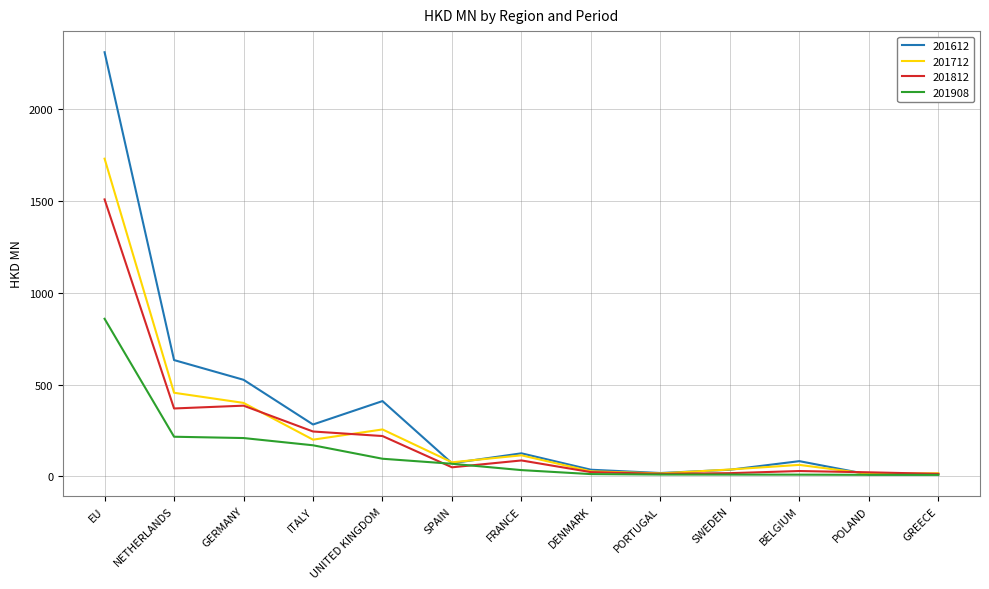

The 201612 series shows 194.1 at ITALY. True or false?

False